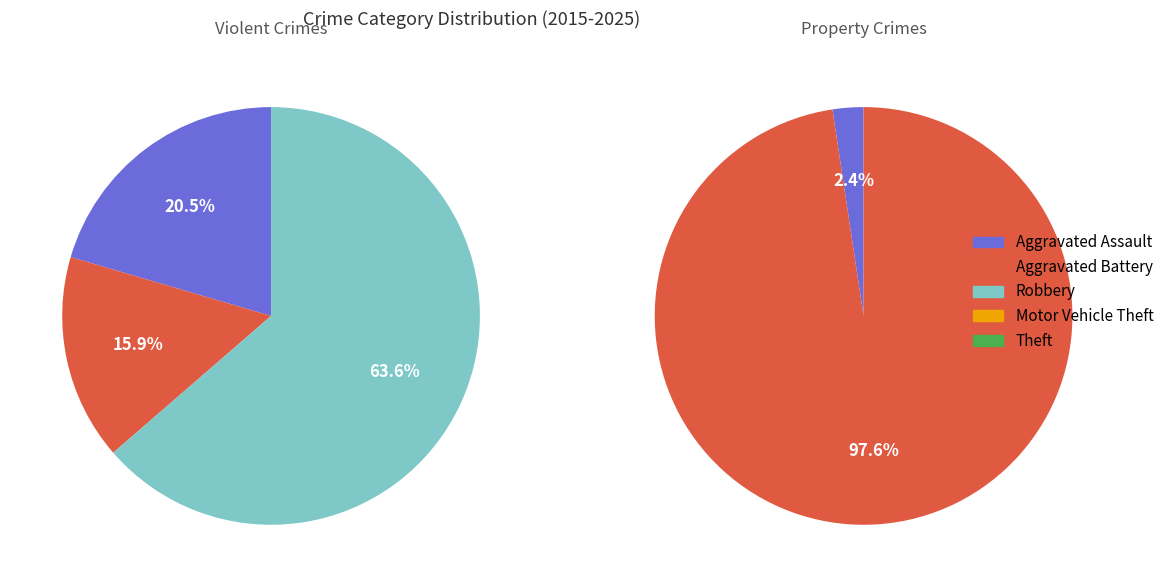

How many segments does this pie chart have?

5